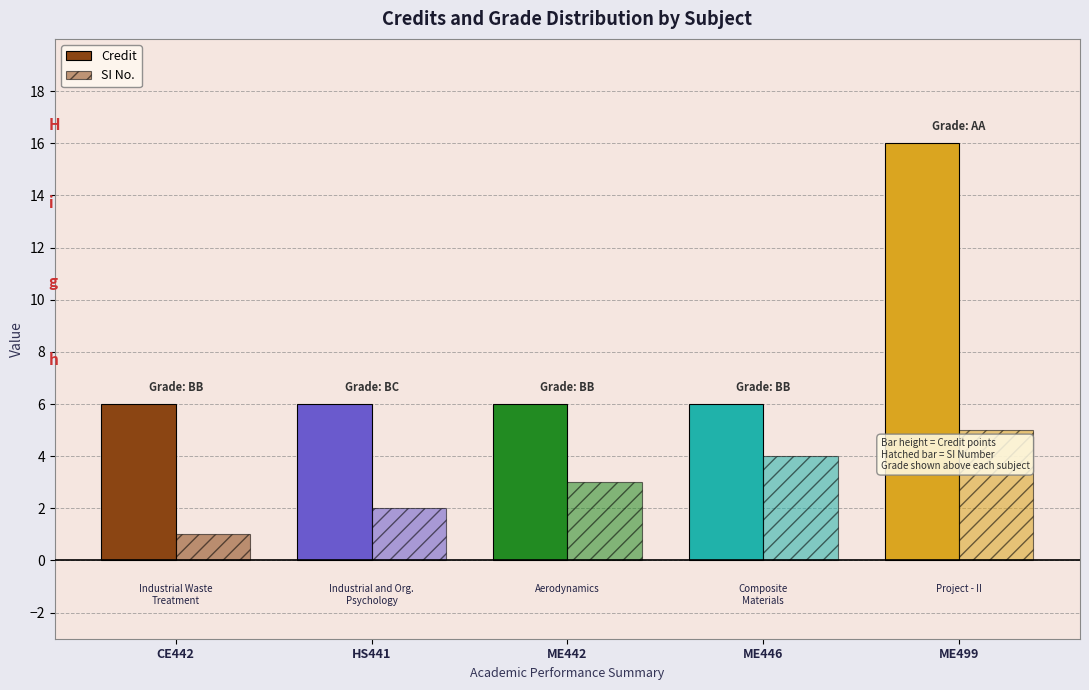

Are the bars grouped side by side (vs. stacked)?

Yes